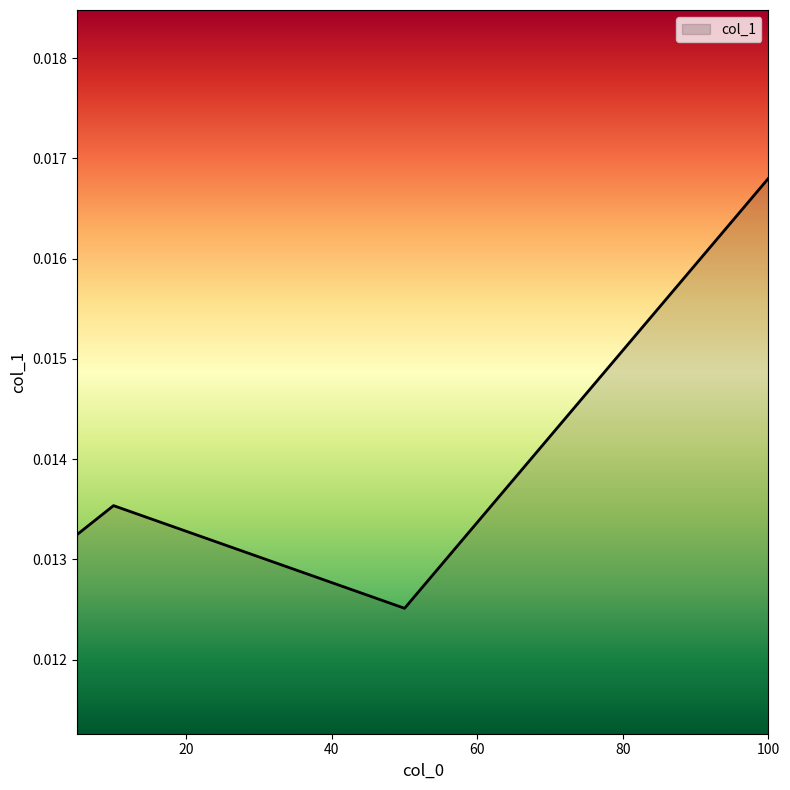

Count the values in the range 0 to 1.

4